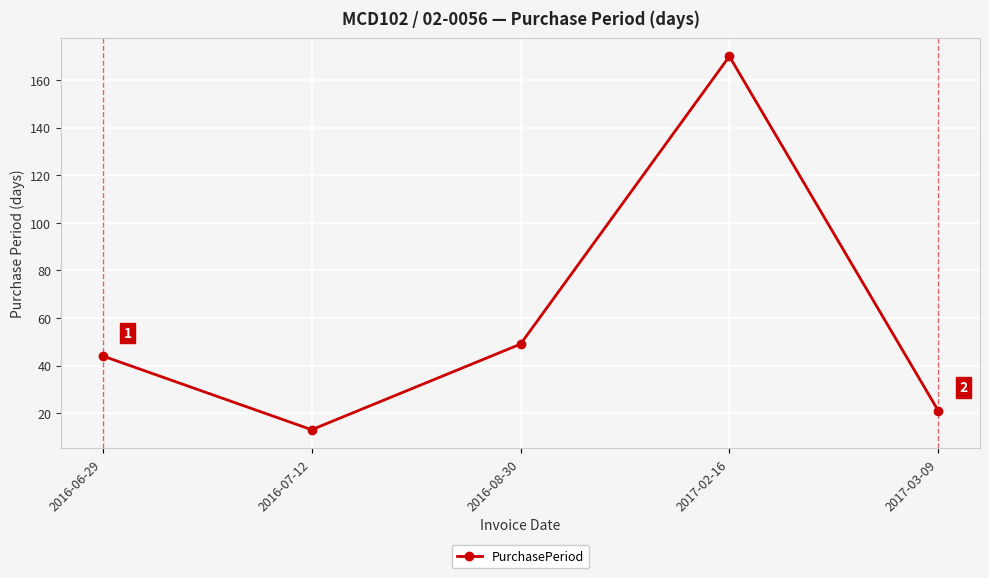

Rank the categories by value from highest to lowest.

2017-02-16, 2016-08-30, 2016-06-29, 2017-03-09, 2016-07-12